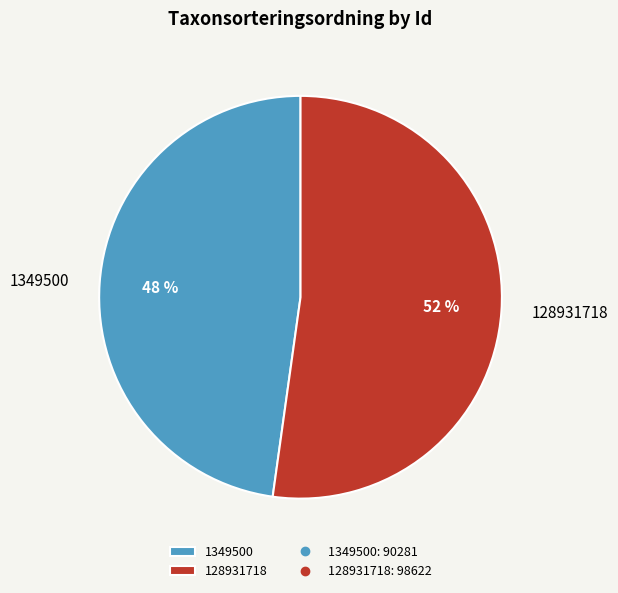

Is 1349500 the majority of the pie?

No